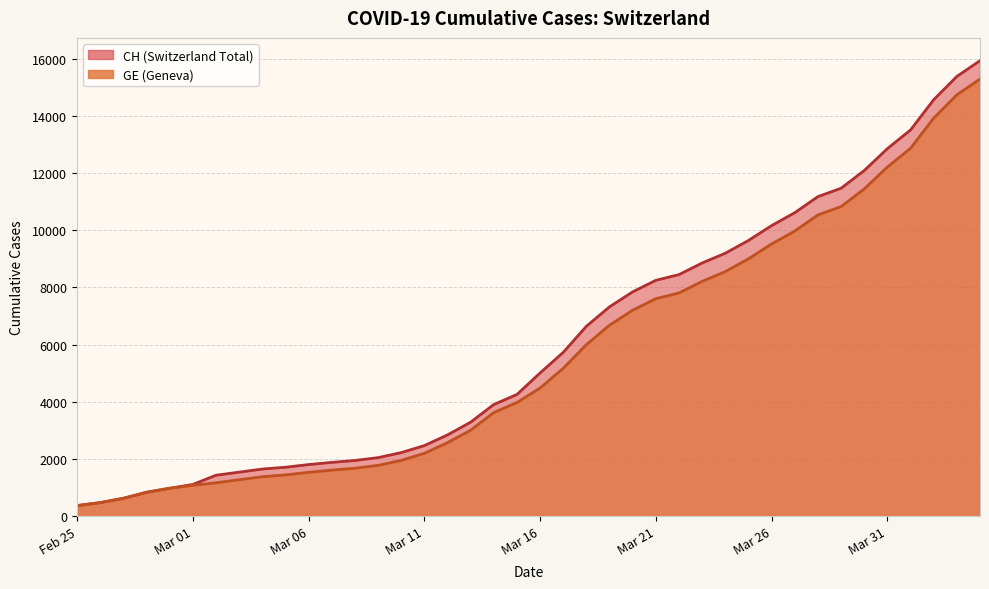

True or false: CH has a value of 886 at 2020-03-03.

False